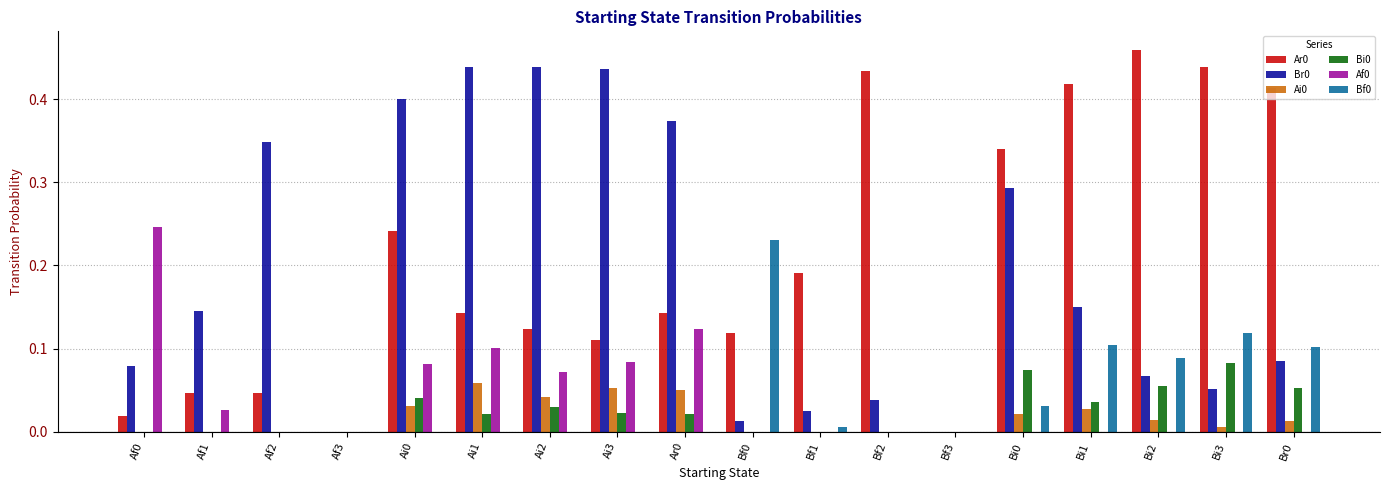

Is it true that Bf0 equals 0.0 at Bi0?

True